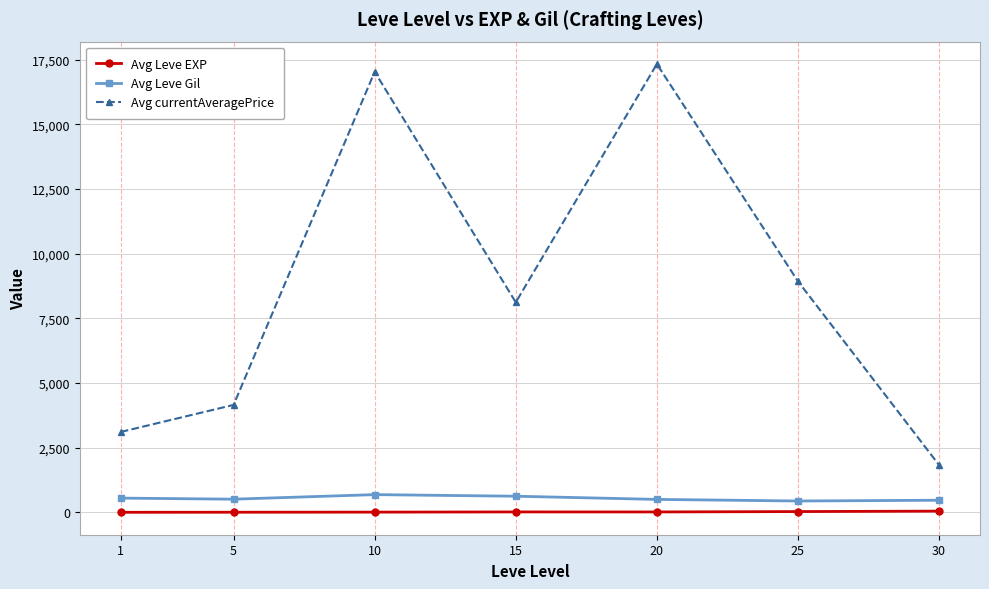

True or false: Avg Leve EXP and Avg Leve Gil intersect in this chart.

False